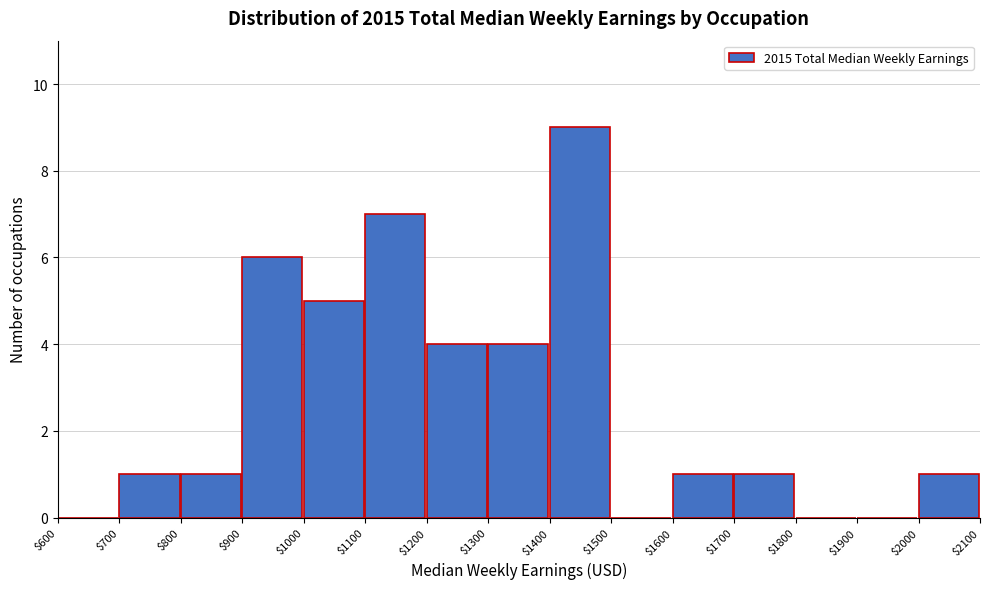

What is the height of the bar covering $800 to $900 on the x-axis? The values are not printed on the chart, so give them approximately, as read against the axis.

1